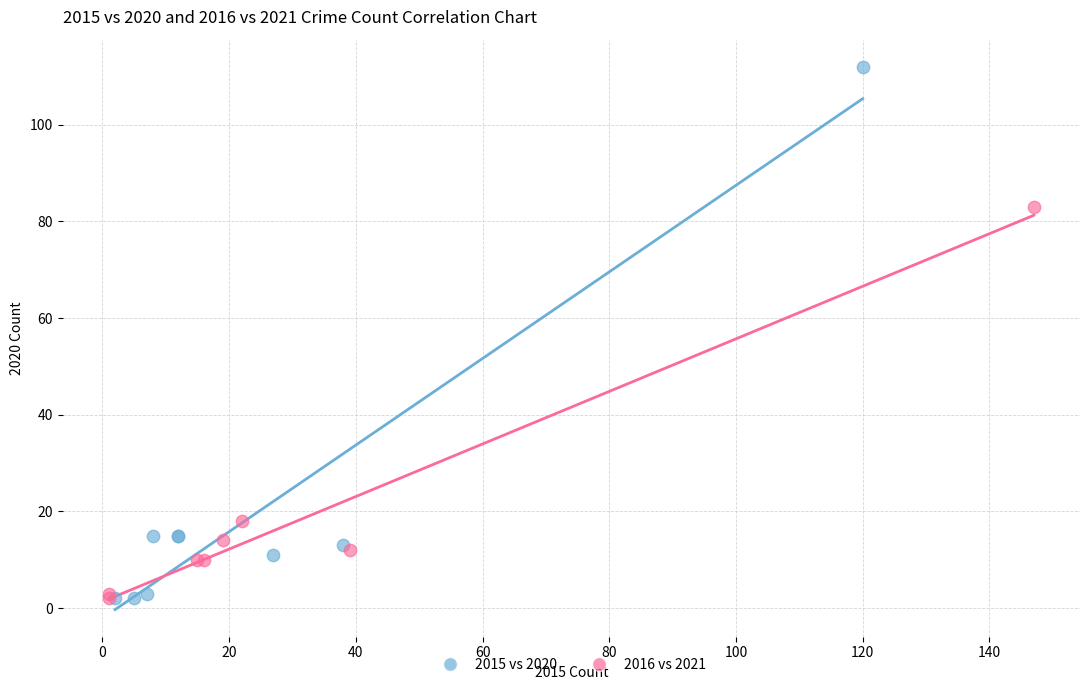

Which series has the largest Y range (max minus min)?

2015 vs 2020